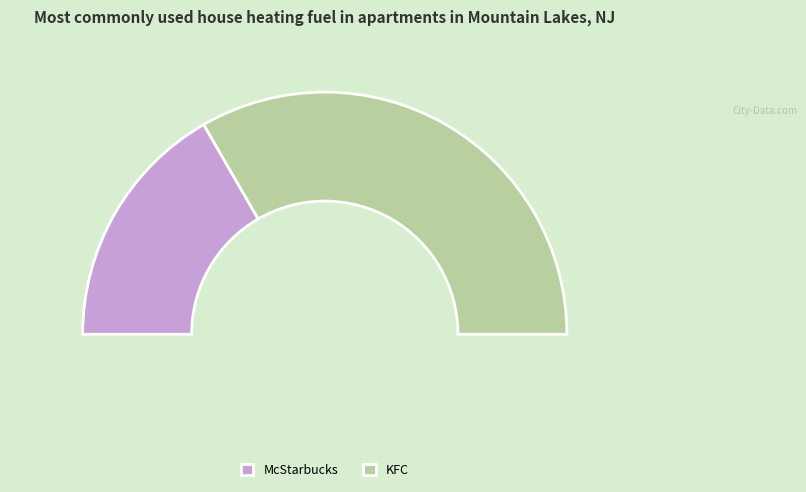

To the nearest percent, what portion does KFC represent?

67%